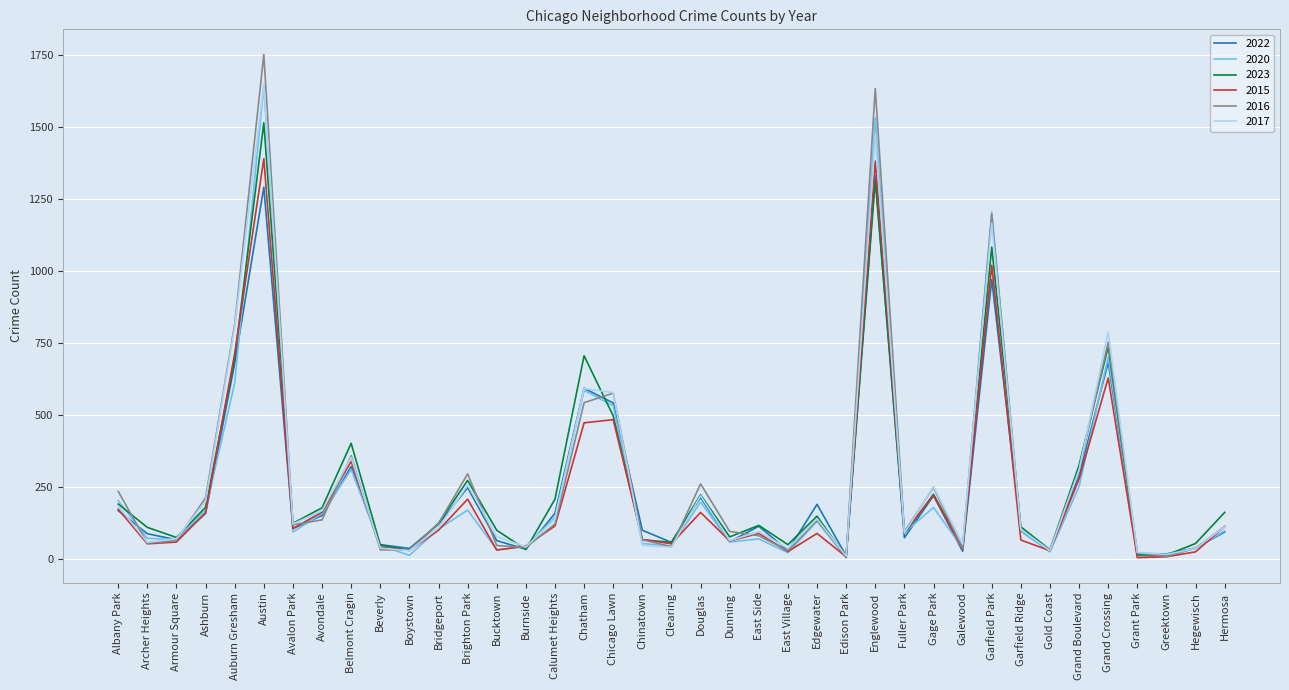

What is the total value across all series at Fuller Park?

526